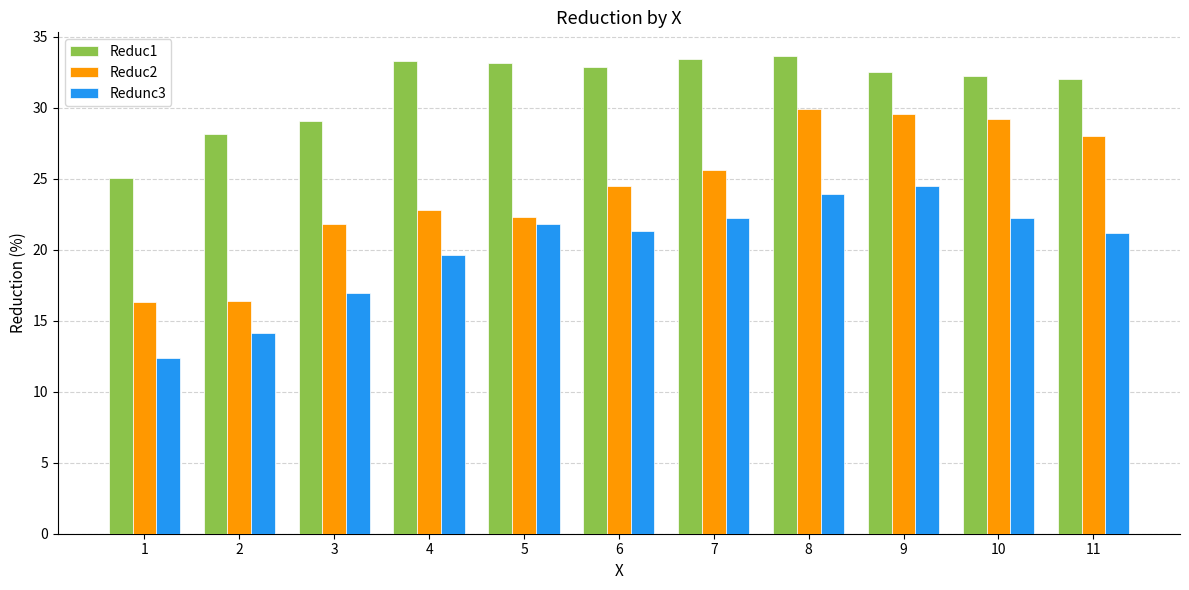

How many data points does each series have?

11